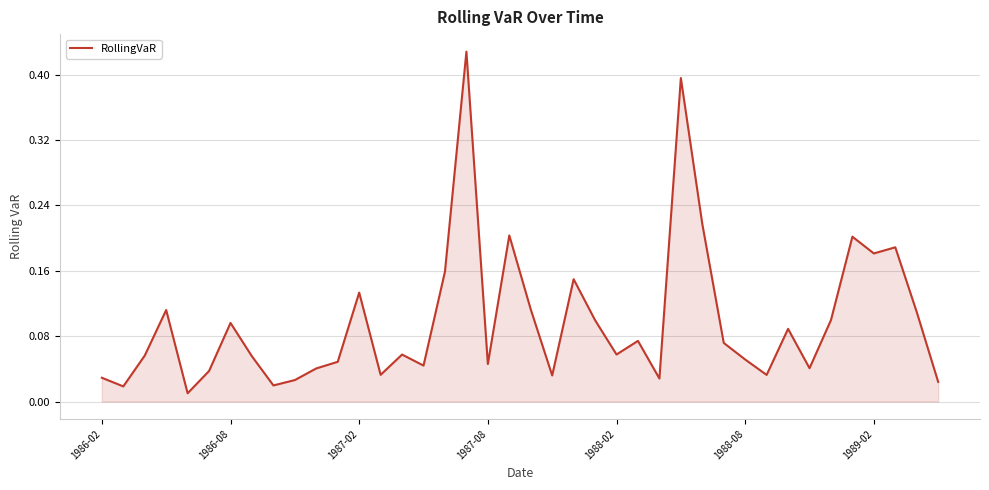

The value at 1988-08 is 0.0. True or false?

False